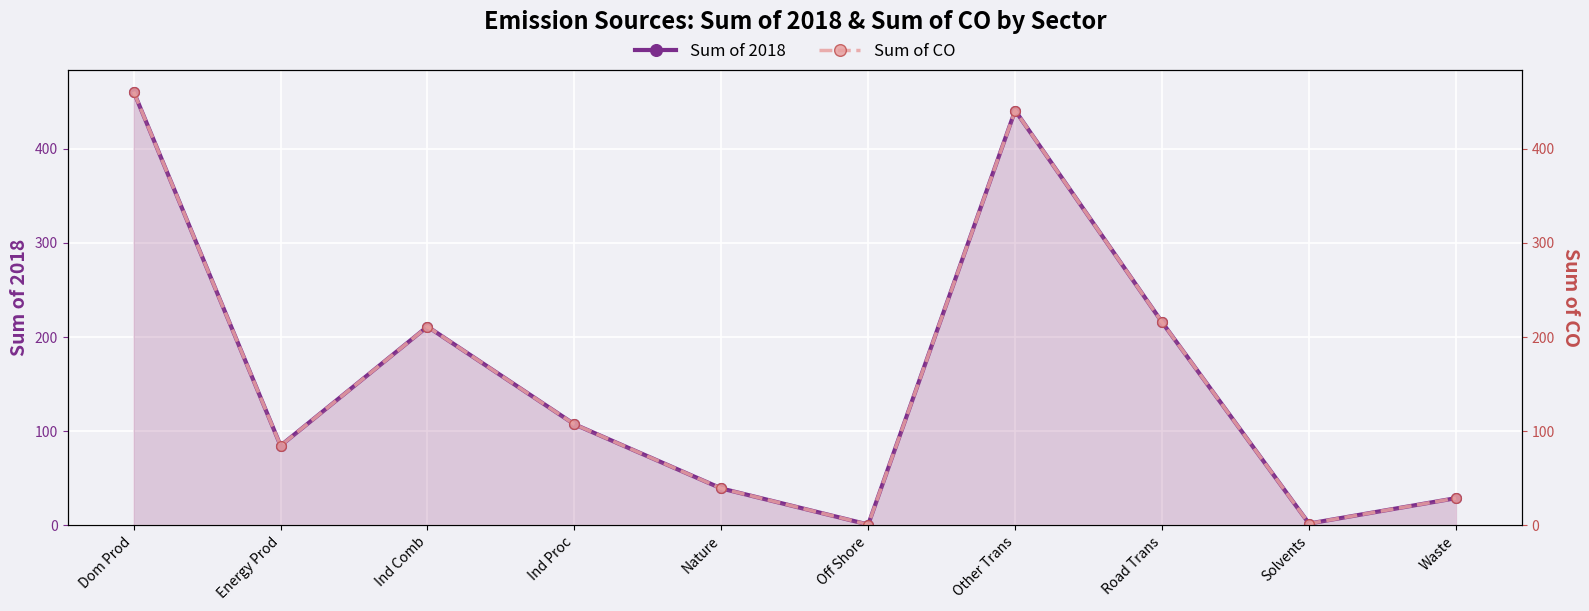

Rank the categories by Sum of CO value from lowest to highest.

Off Shore, Solvents, Waste, Nature, Energy Prod, Ind Proc, Ind Comb, Road Trans, Other Trans, Dom Prod